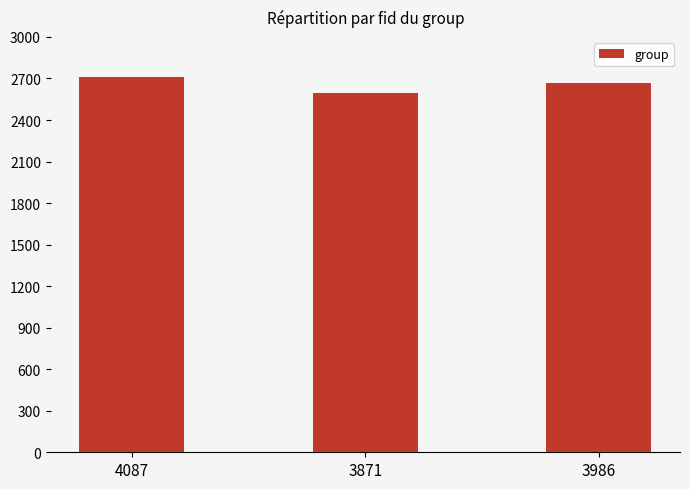

The chart shows a value of 4189 at 3986. True or false?

False